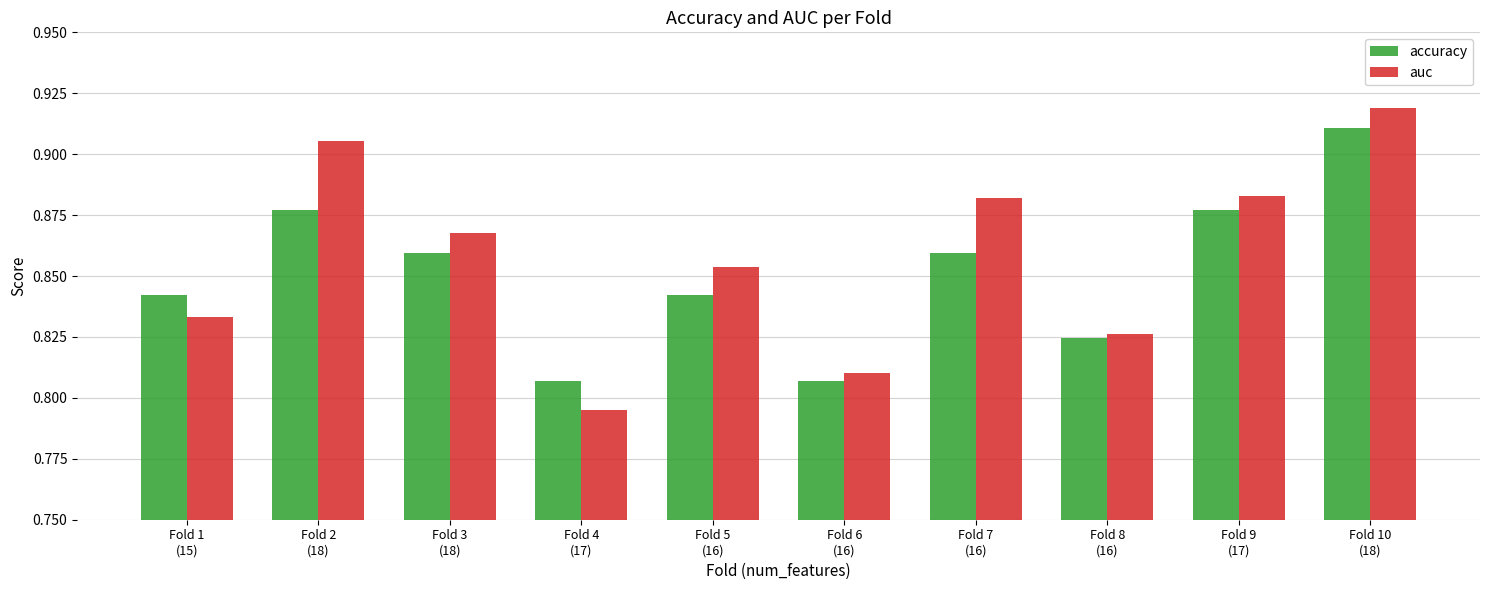

At which category does the chart reach its minimum across all series?

Fold 4
(17)